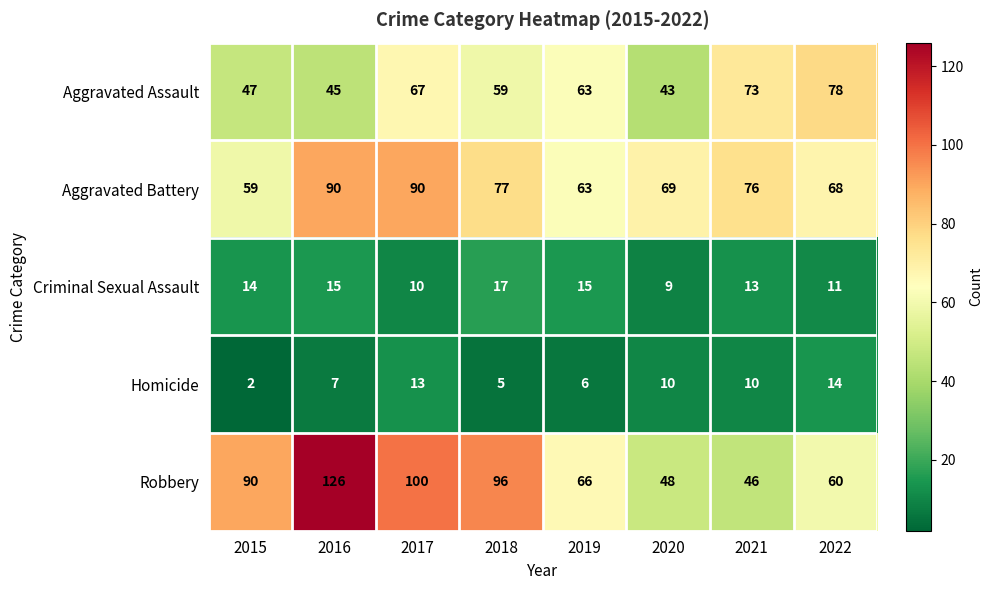

Which category has the highest value across all series?

2016